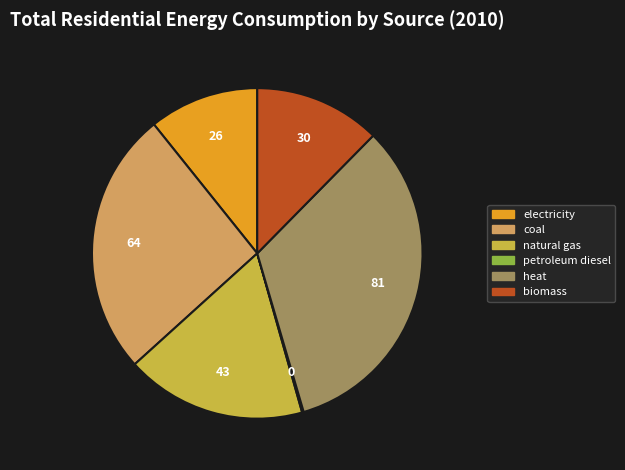

Which has a higher value, coal or electricity?

coal